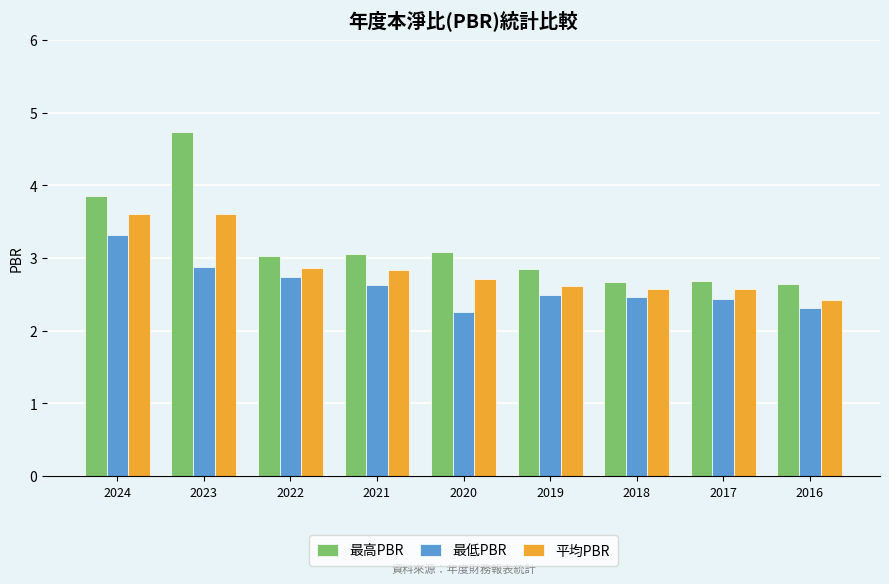

What is the difference between the highest and lowest values at 2018?

0.2